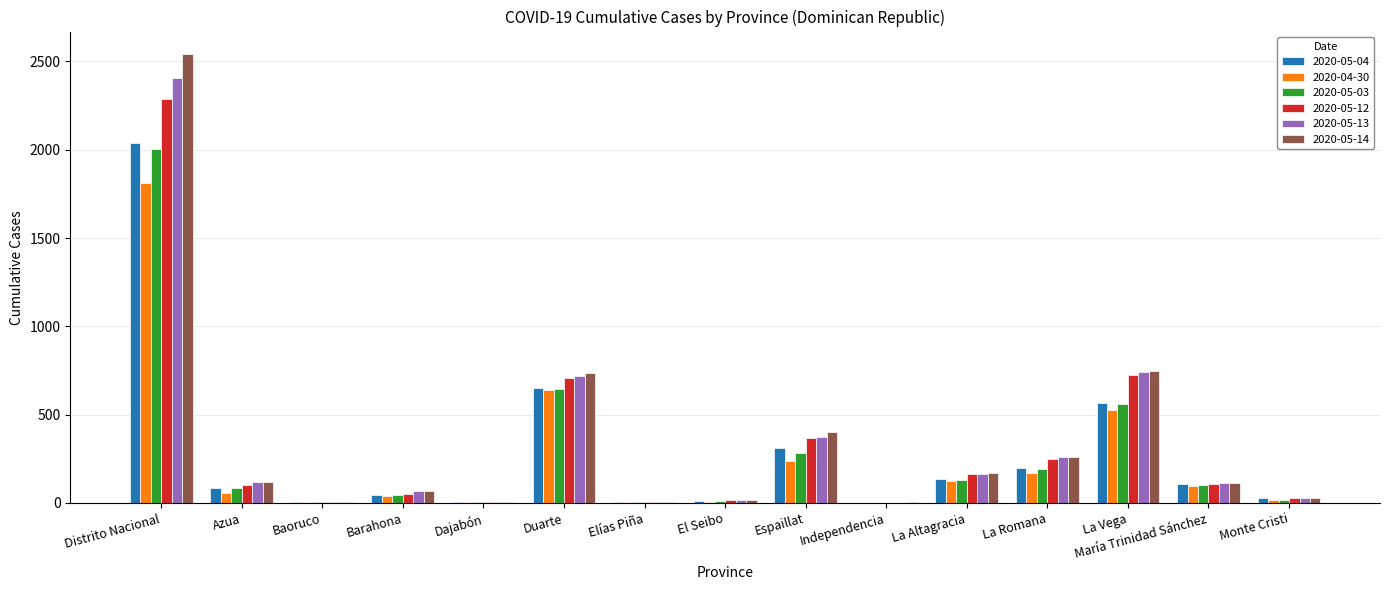

At which label does 2020-05-13 first exceed 111?

Distrito Nacional